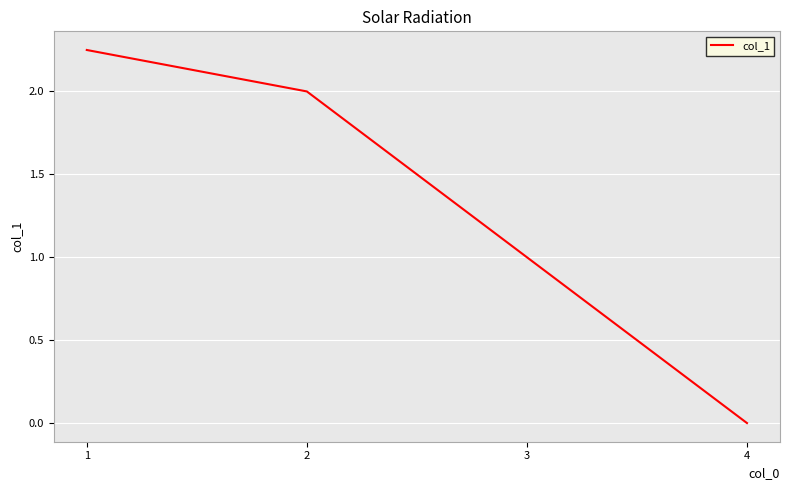

Which label corresponds to the smallest value in the chart?

4